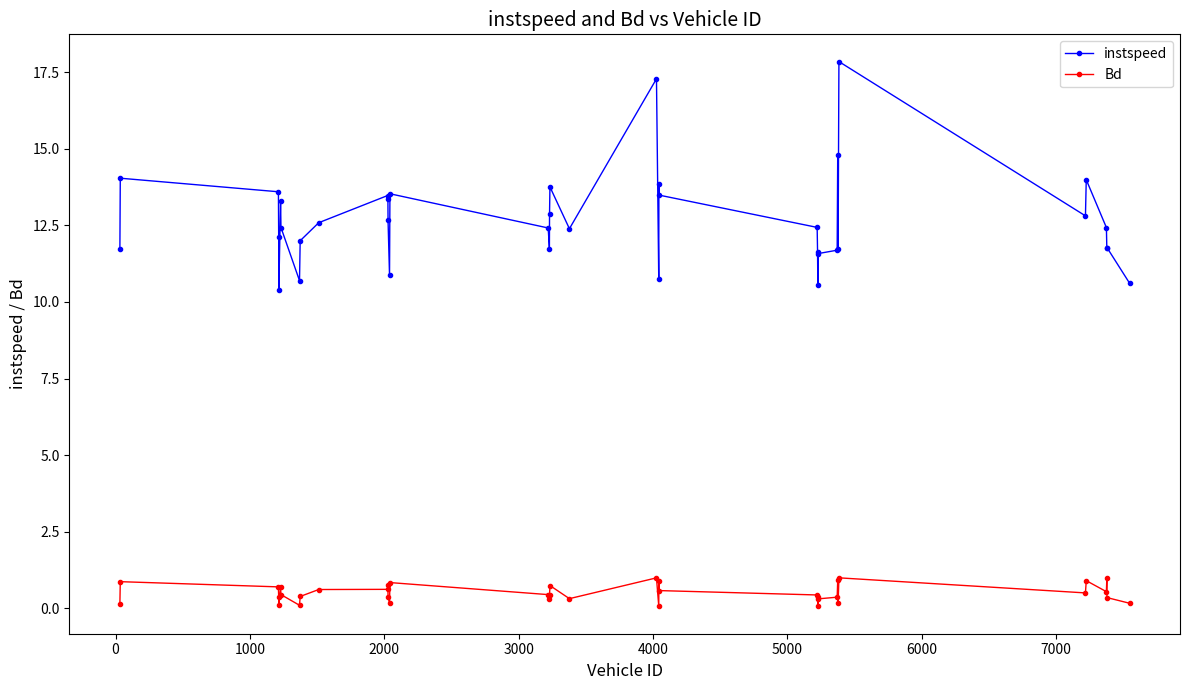

True or false: instspeed has more than 1 interior local peaks.

True